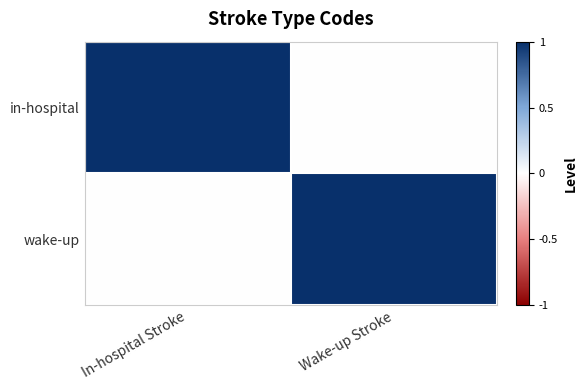

What is the total value across all series at In-hospital Stroke?

1